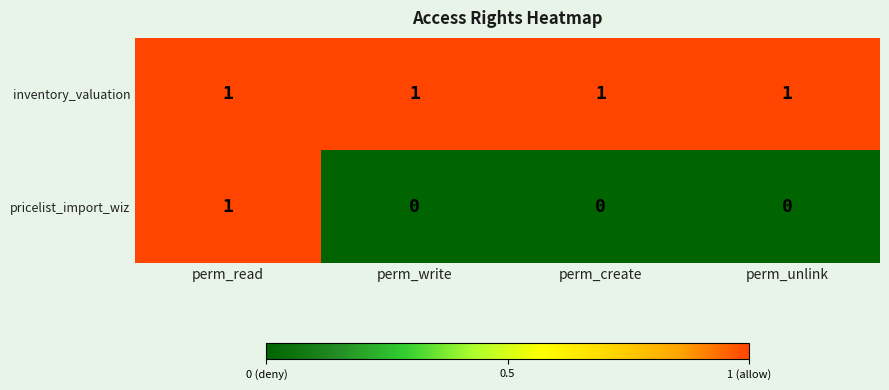

Which series has the widest spread of values?

pricelist_import_wiz